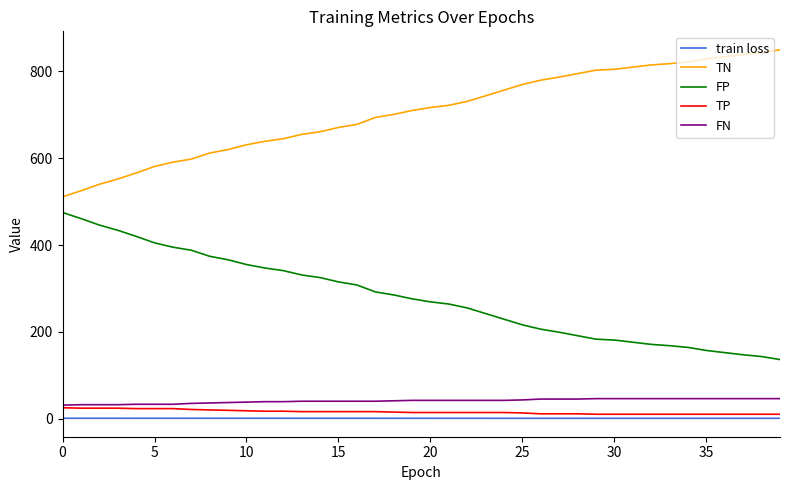

What is the minimum value shown in the chart?

0.7